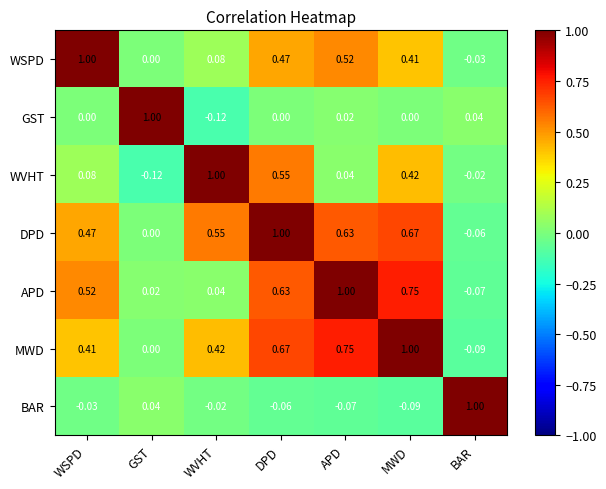

Which category has the lowest value in the WSPD series?

BAR